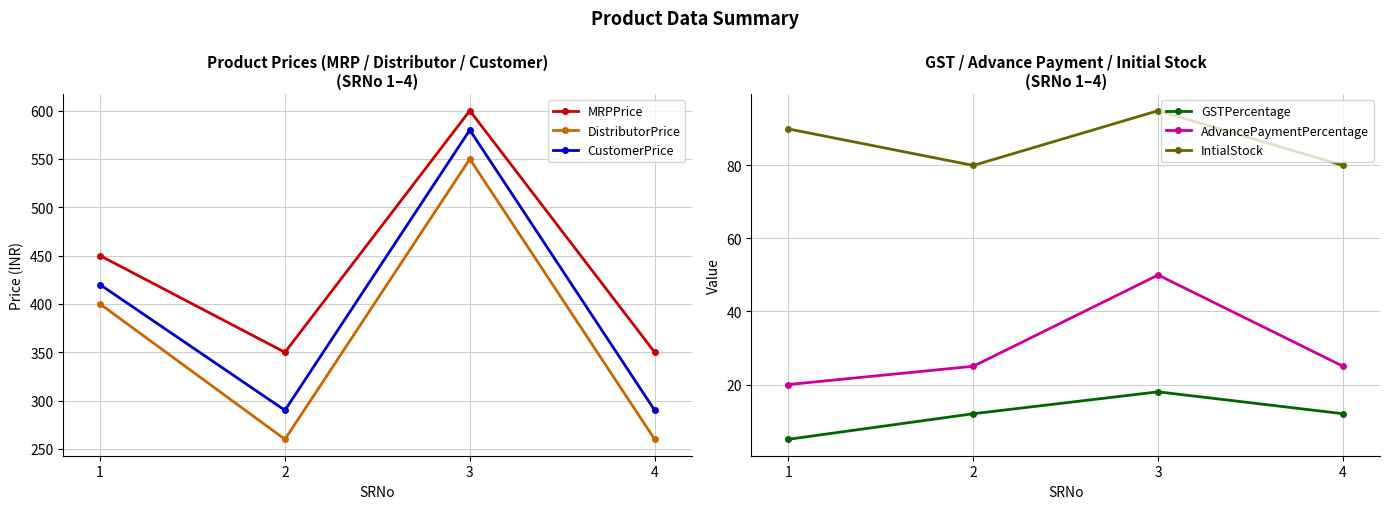

At how many categories does at least one series exceed 435?

2